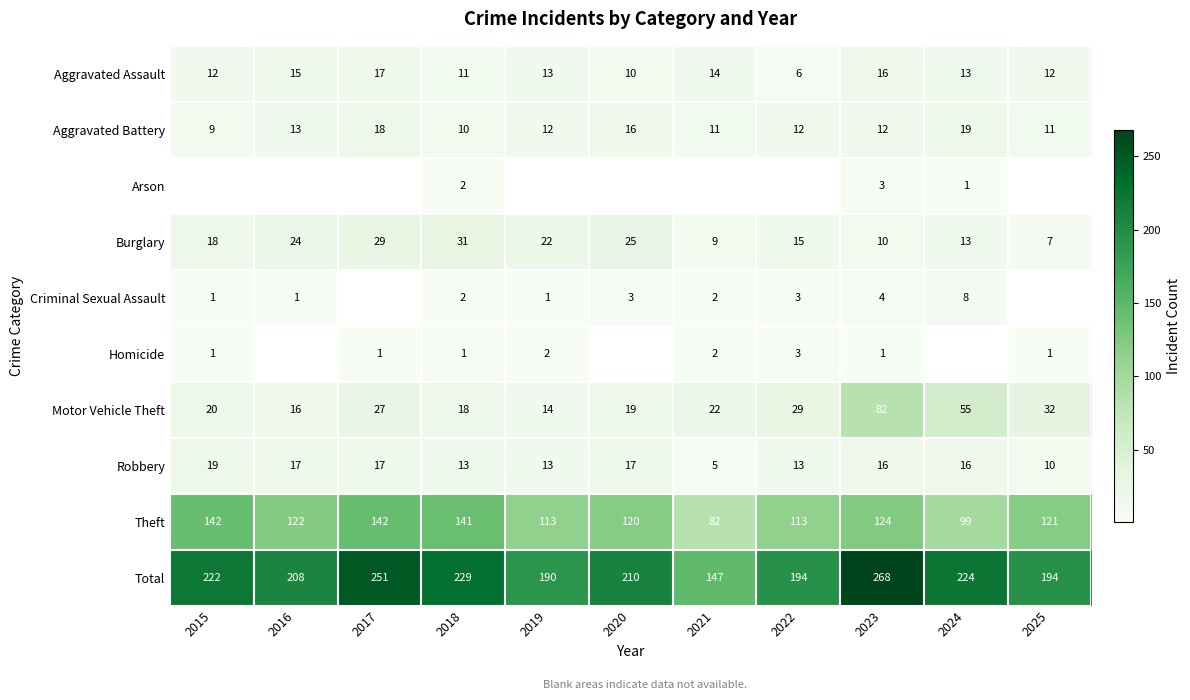

At which label does Aggravated Assault first exceed 13?

2016